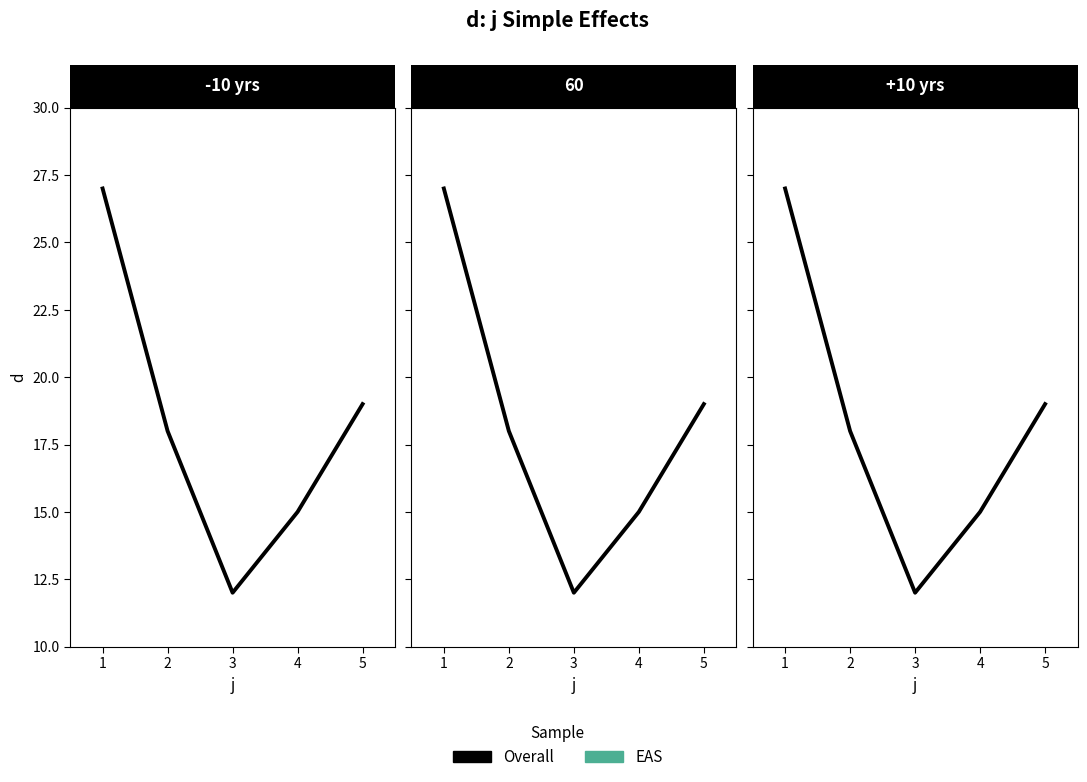

Rank the series at 1 from highest to lowest value.

Overall, EAS